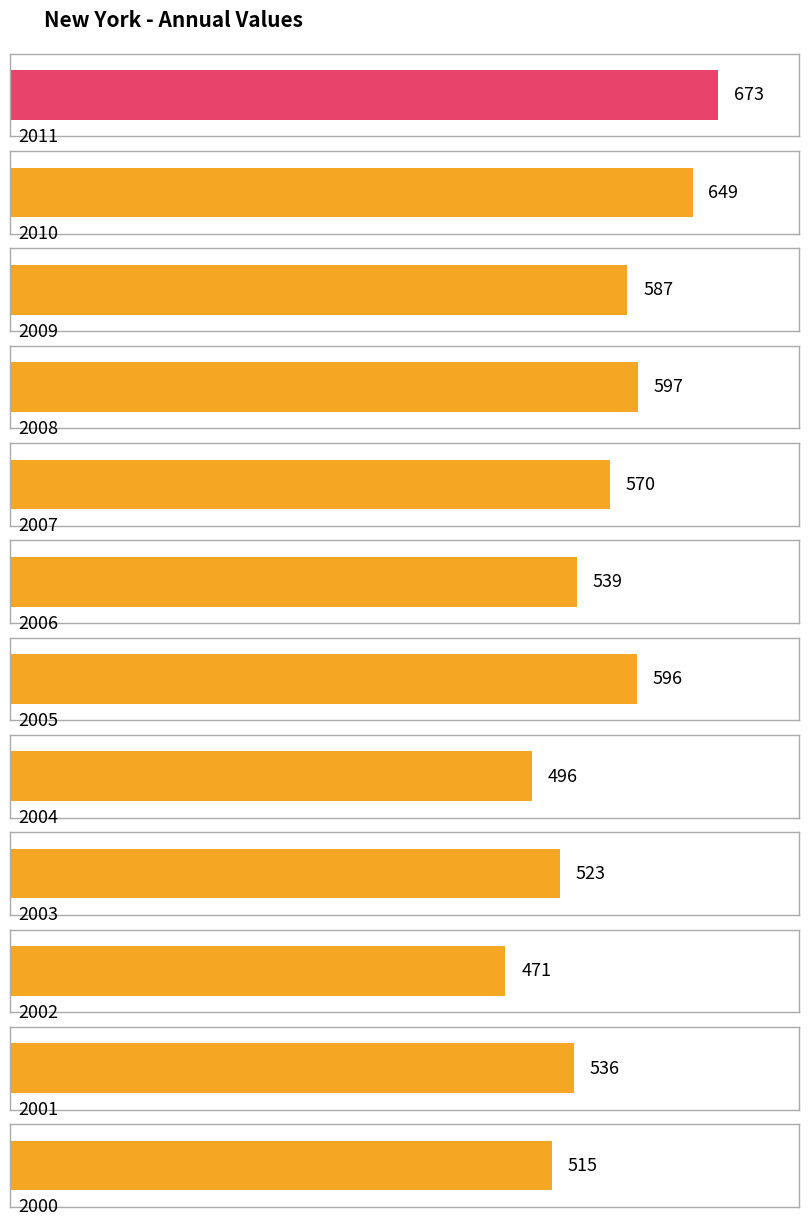

Does the chart contain any negative values?

No